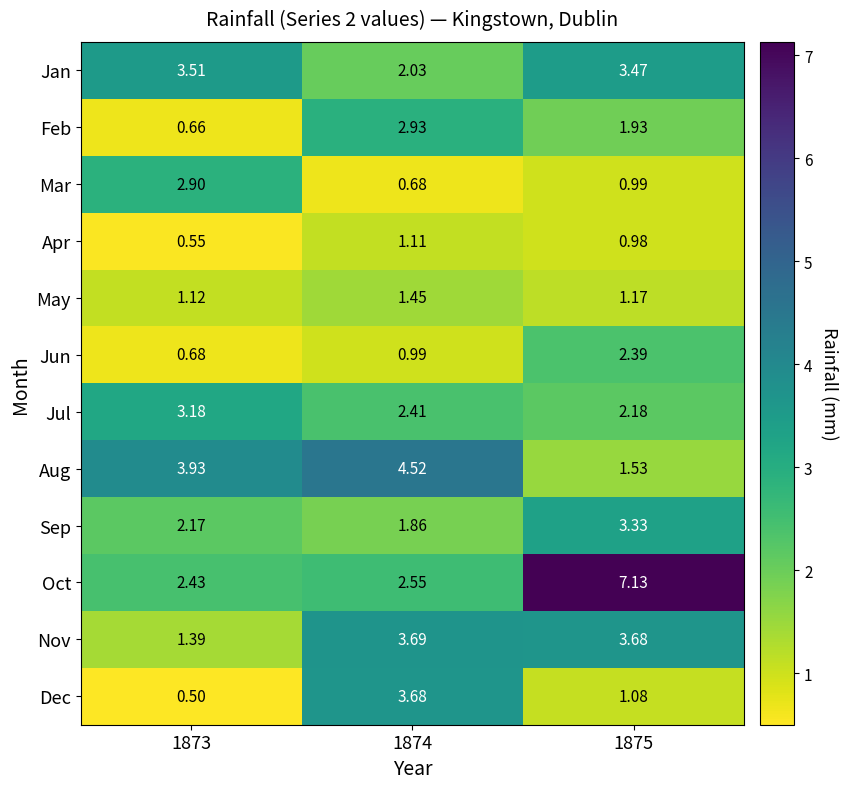

Which series has the largest range (max minus min)?

Oct